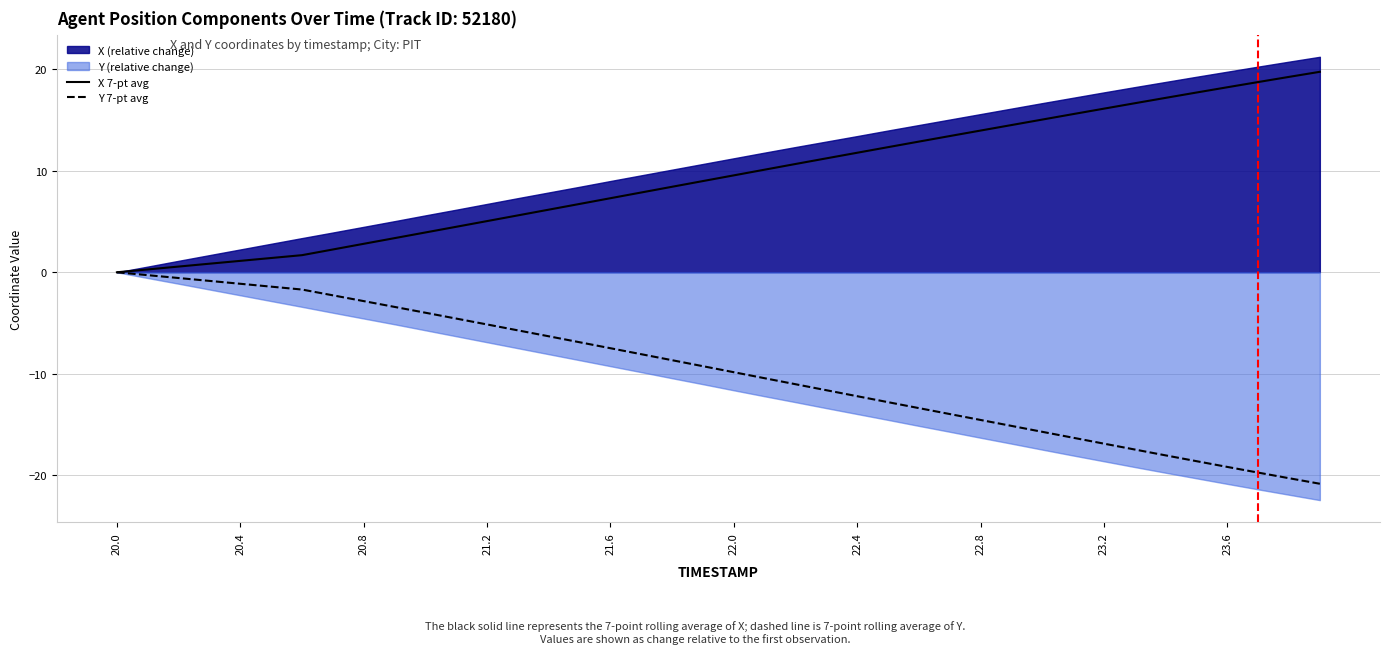

How many data points in Y 7-pt avg are above -9?

19